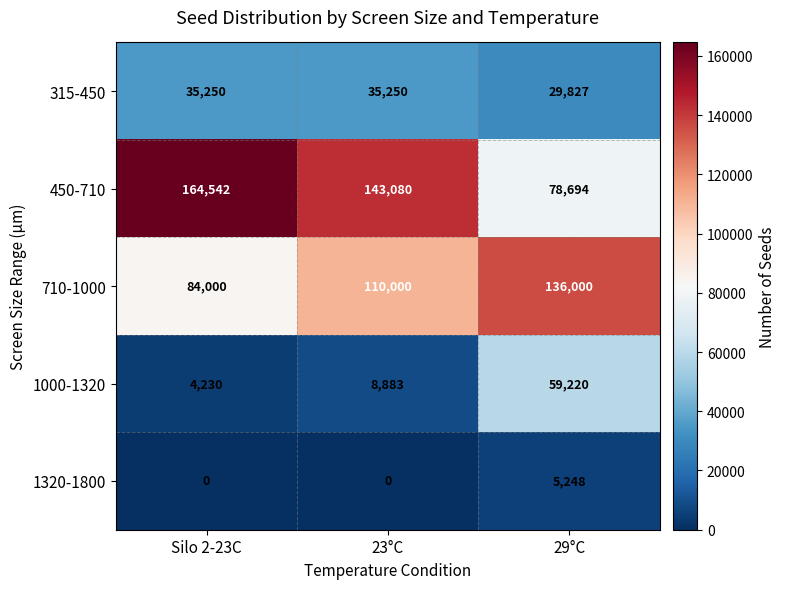

At which category is the sum across all series the highest?

29°C